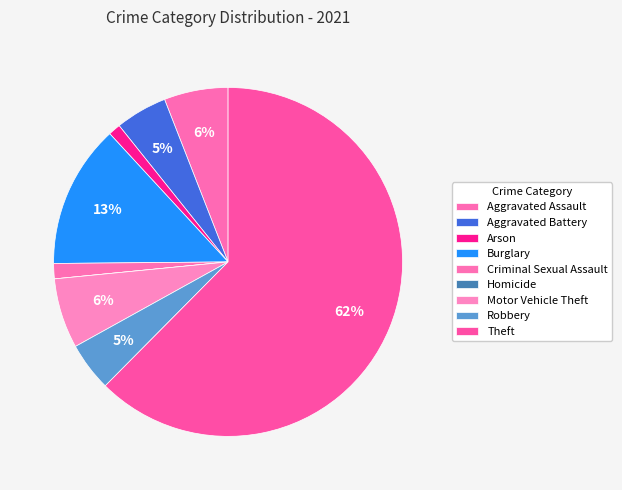

Count the number of slices in the pie.

9